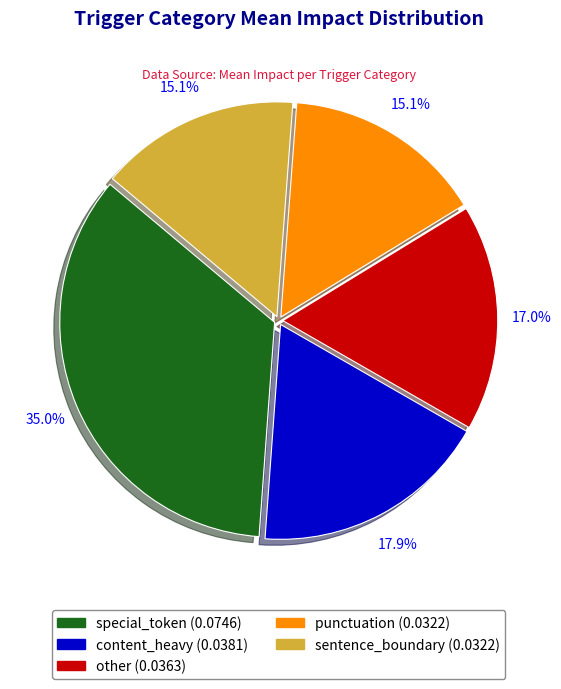

Between content_heavy and sentence_boundary, which is larger?

content_heavy